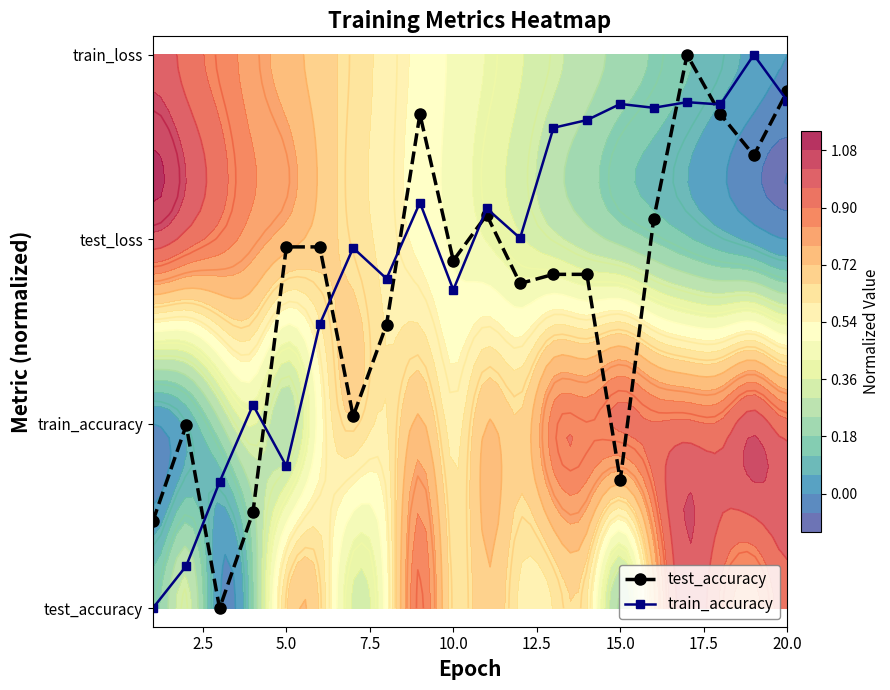

How many categories are shown in the chart?

20